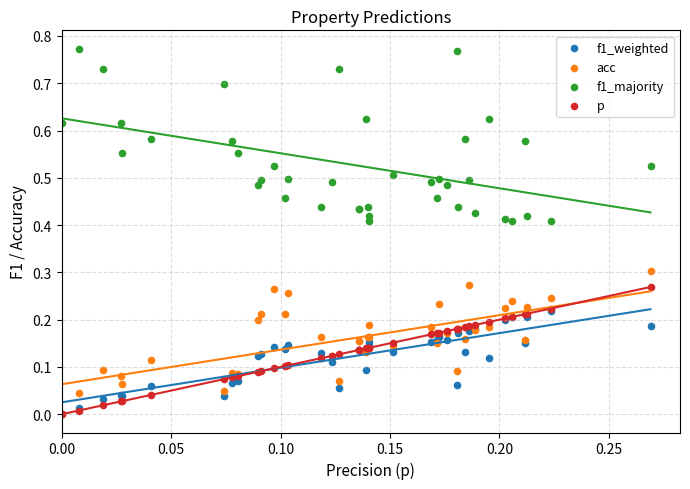

What are all the series names shown in the legend?

f1_weighted, acc, f1_majority, p